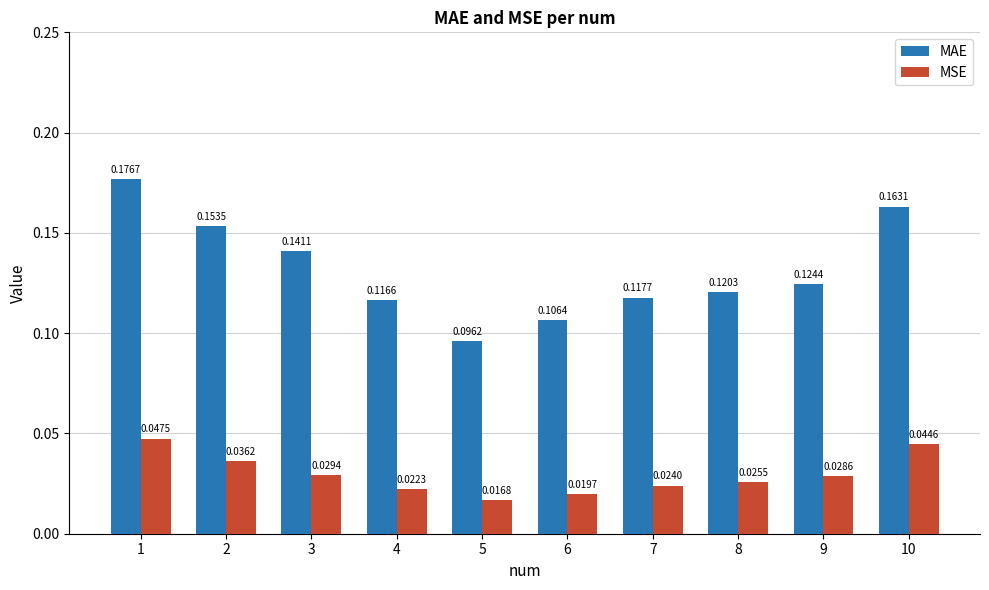

How many groups of bars are there?

10